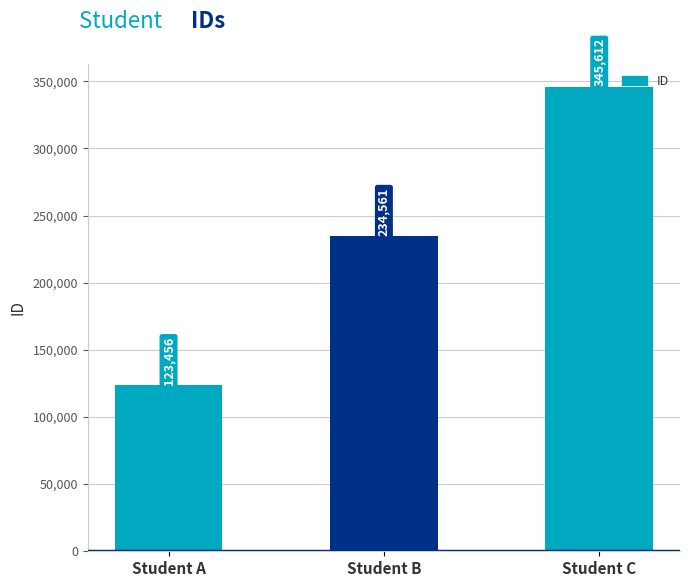

How many categories are shown in the chart?

3